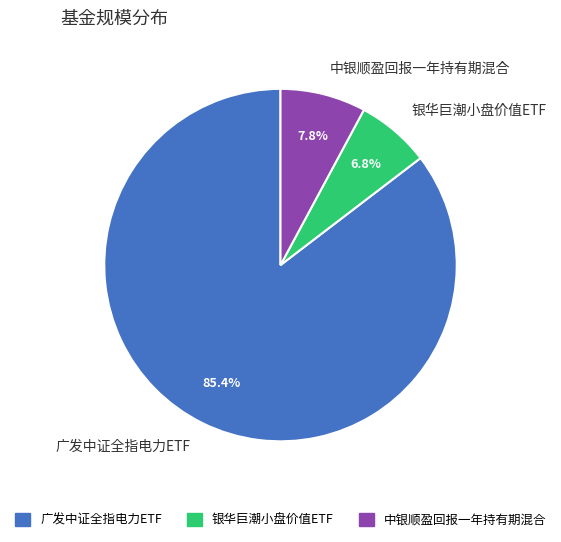

To the nearest percent, what is the difference between the 中银顺盈回报一年持有期混合 and 银华巨潮小盘价值ETF slice percentages?

1%